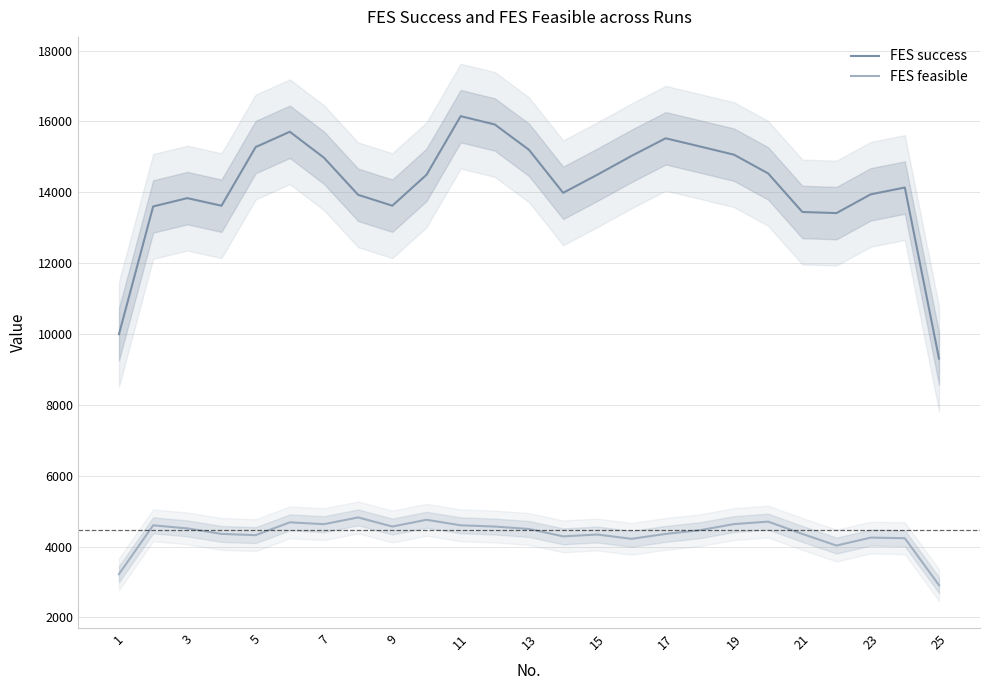

What is the greatest value displayed?

16149.7